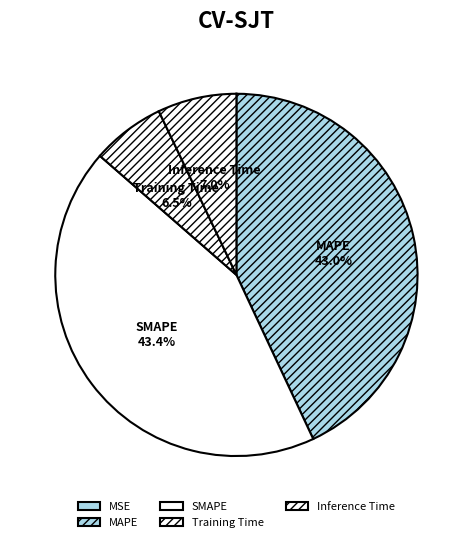

To the nearest percent, what portion does SMAPE represent?

43%